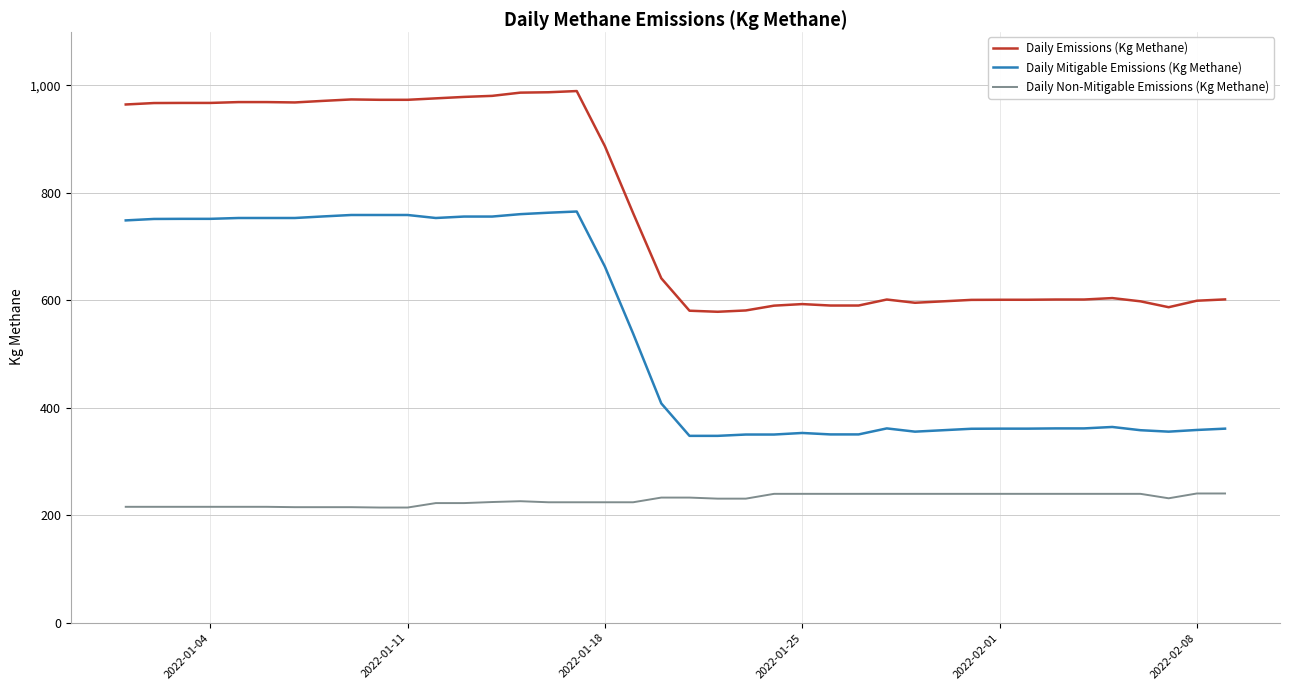

True or false: Daily Emissions (Kg Methane) and Daily Mitigable Emissions (Kg Methane) cross at least once.

False